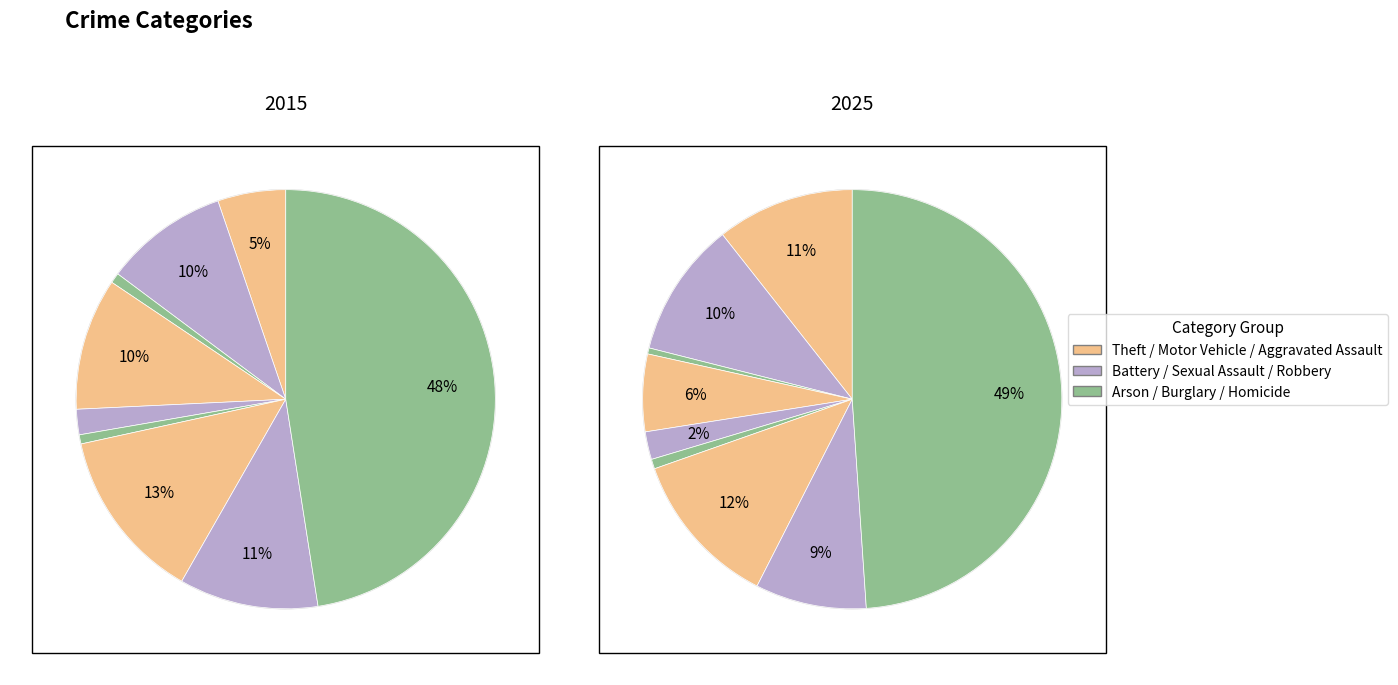

To the nearest percent, what is the average slice percentage?

11%